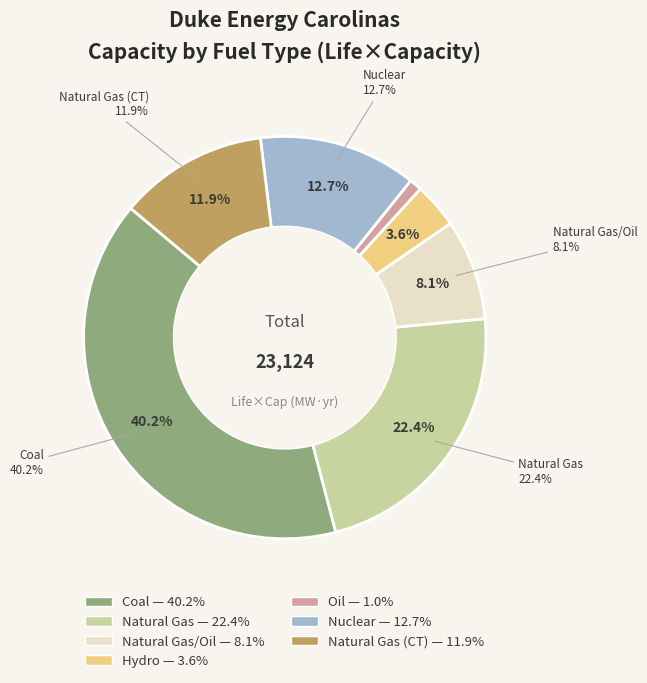

What percentage is the Natural Gas (CT) slice, to the nearest percent?

12%